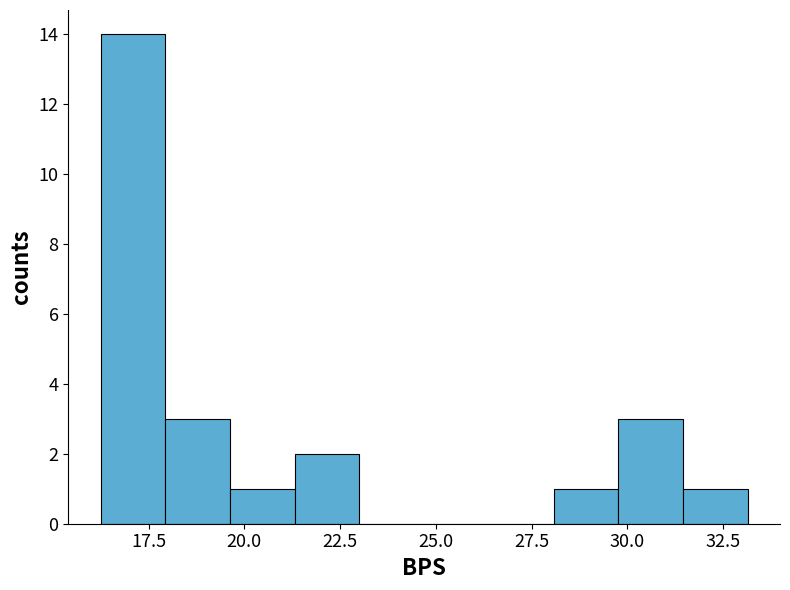

Around what value on the x-axis is the tallest bar? Give the approximate position of its centre, as read against the axis.

17.0